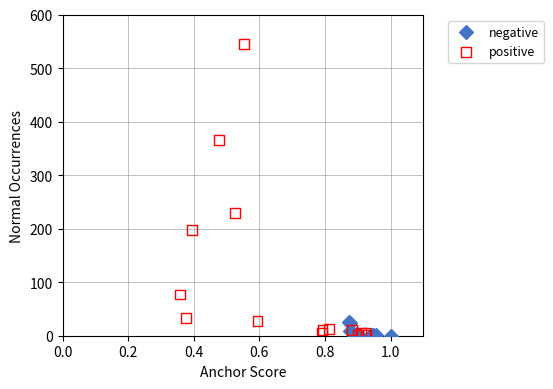

Which series reaches the maximum Y coordinate?

positive